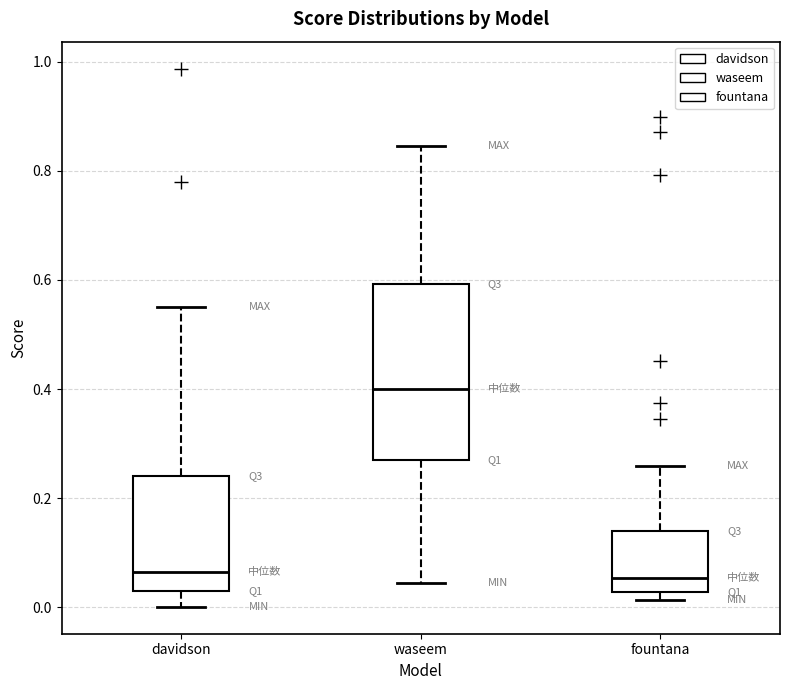

Comparing the boxes themselves (not the whiskers), which one is the tallest?

waseem